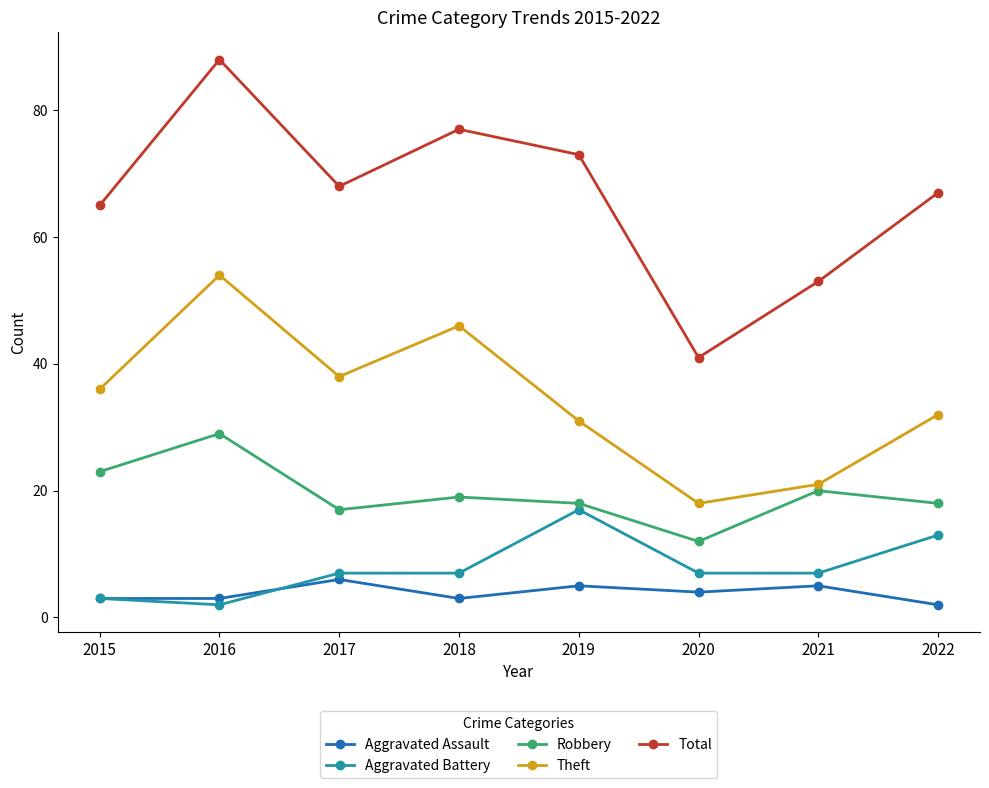

Which series has the largest range (max minus min)?

Total